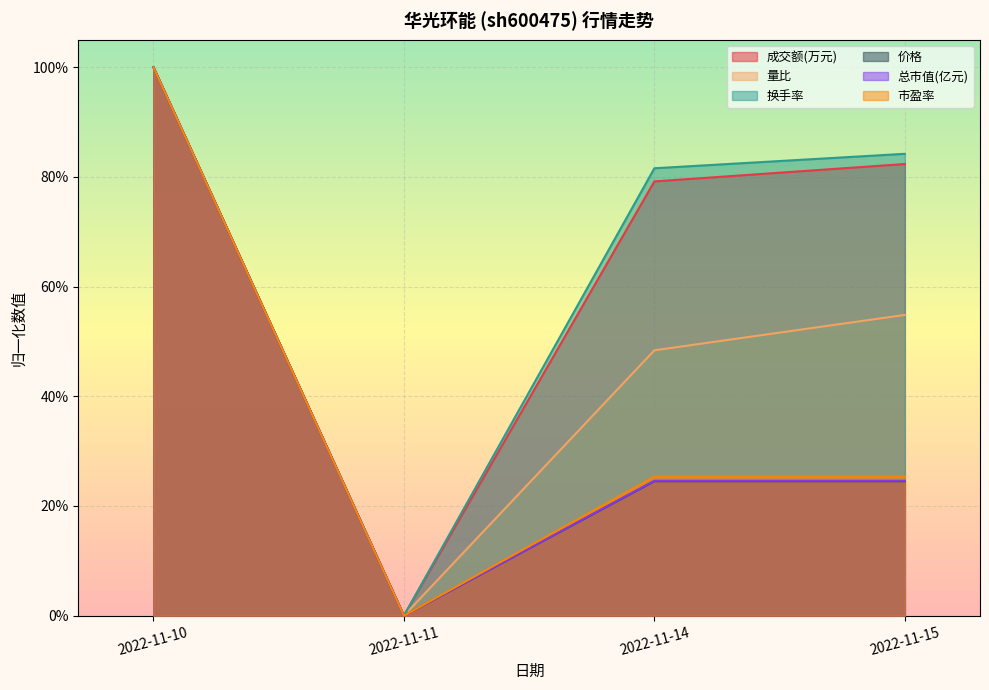

What is the total value across all series at 2022-11-10?

6.0